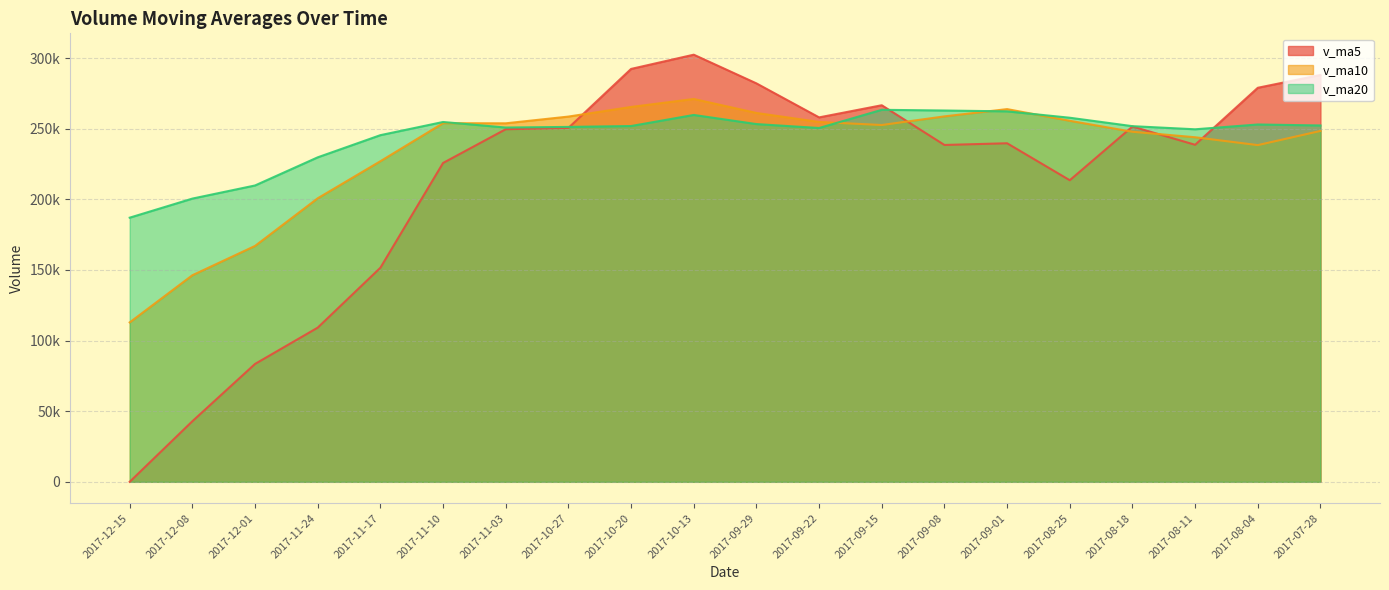

How many data points in v_ma5 are less than 249620?

10